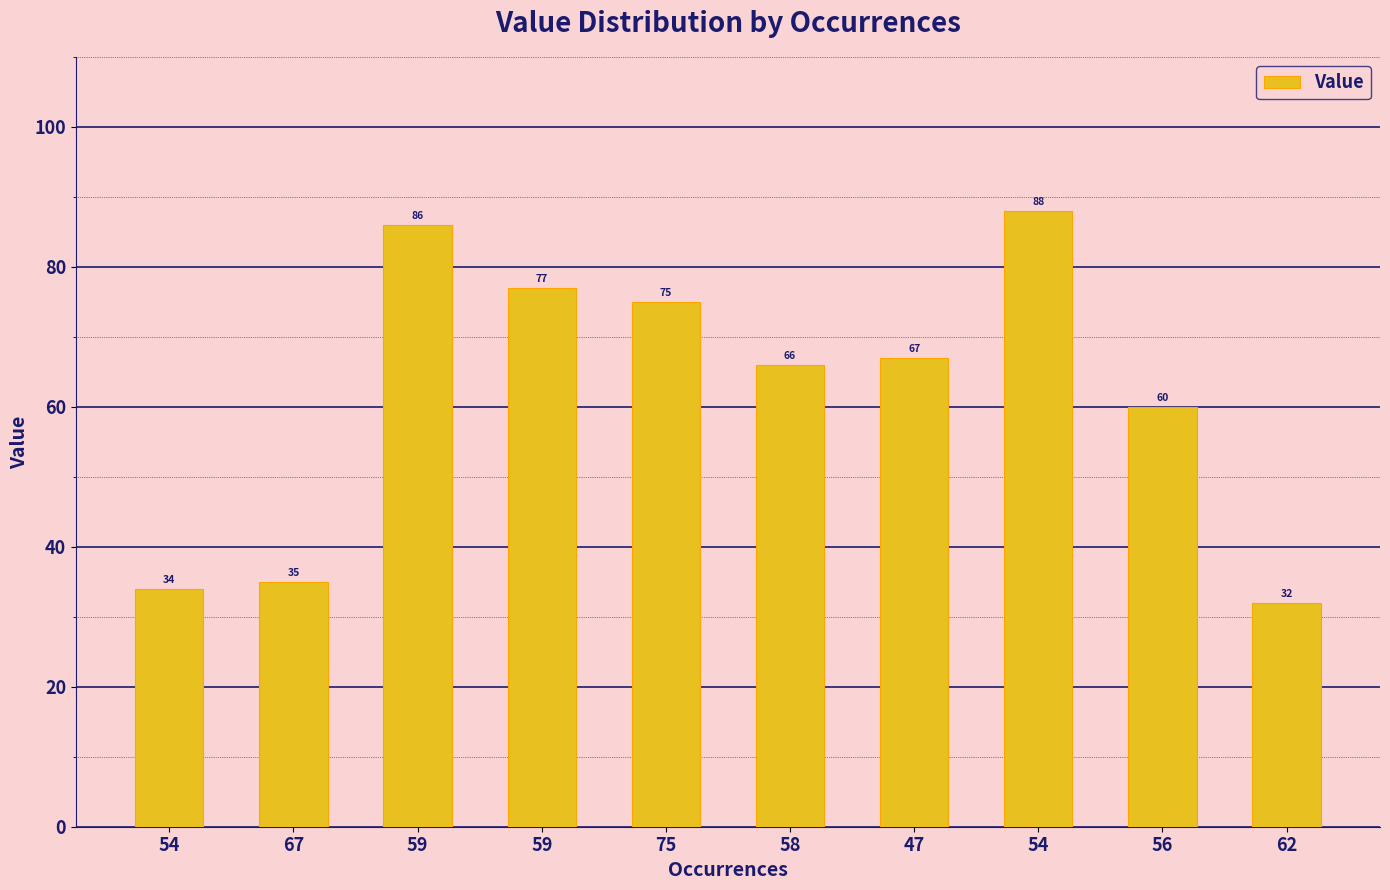

The value at 56 is 60. True or false?

True